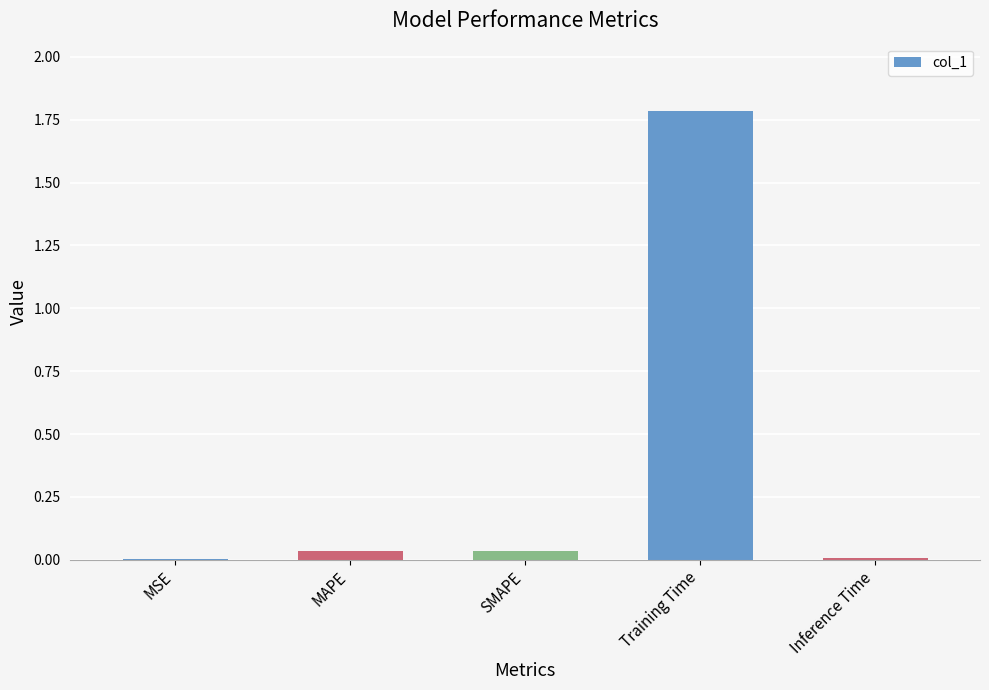

True or false: the data shows 0.0 at Inference Time.

True